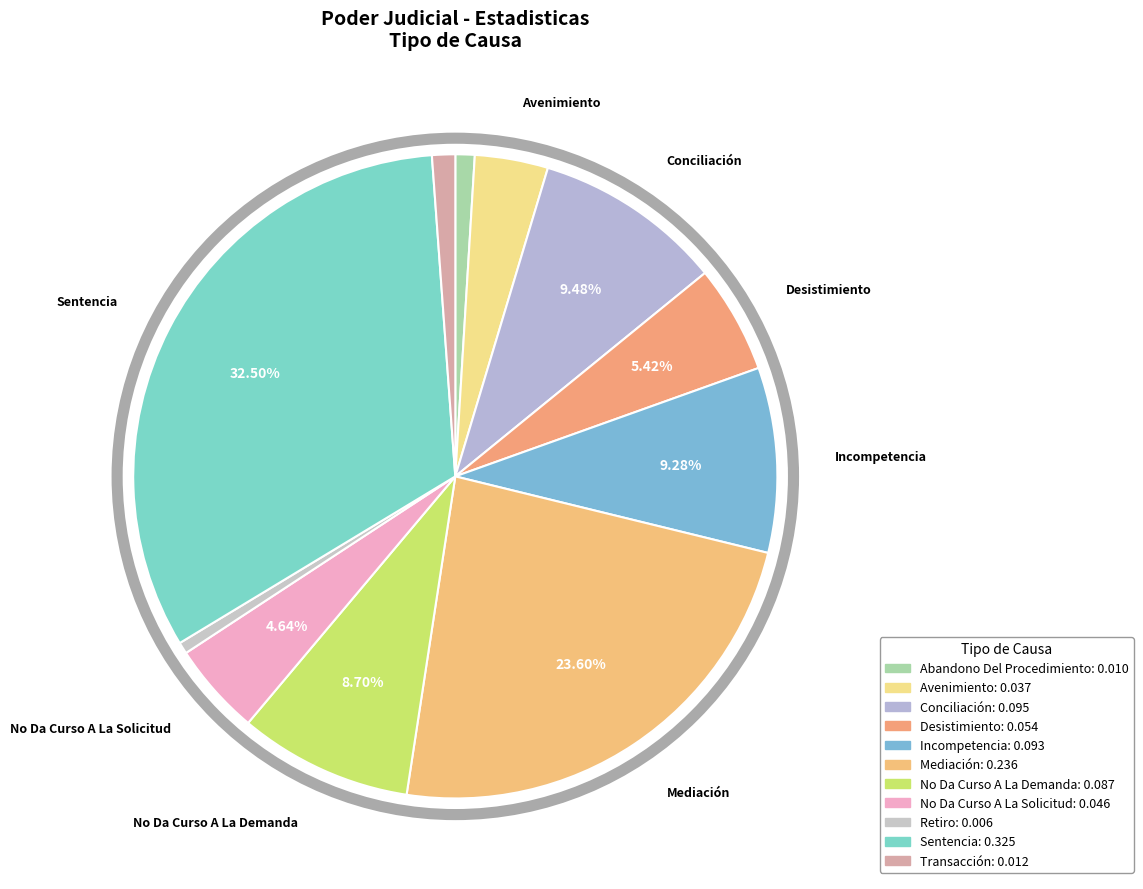

What is the smallest slice in the pie chart?

Retiro